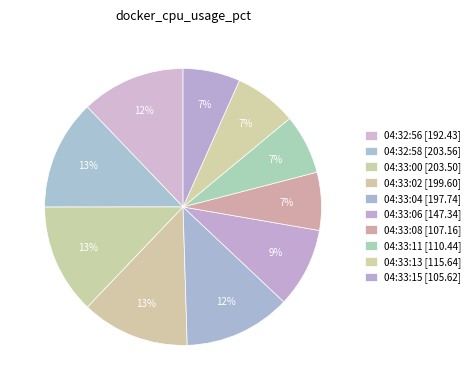

How many segments does this pie chart have?

10